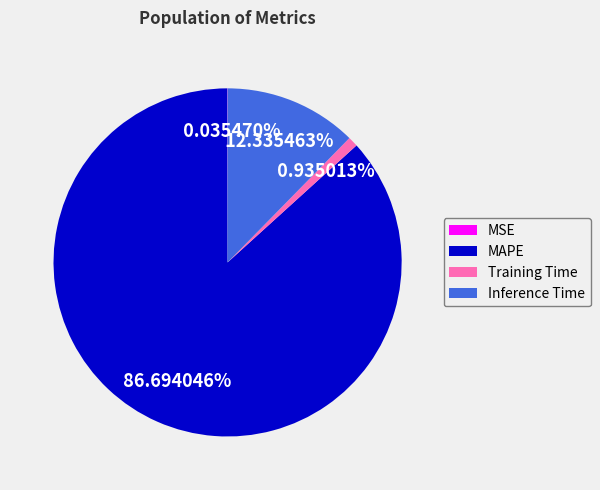

Does any single category account for the majority?

Yes